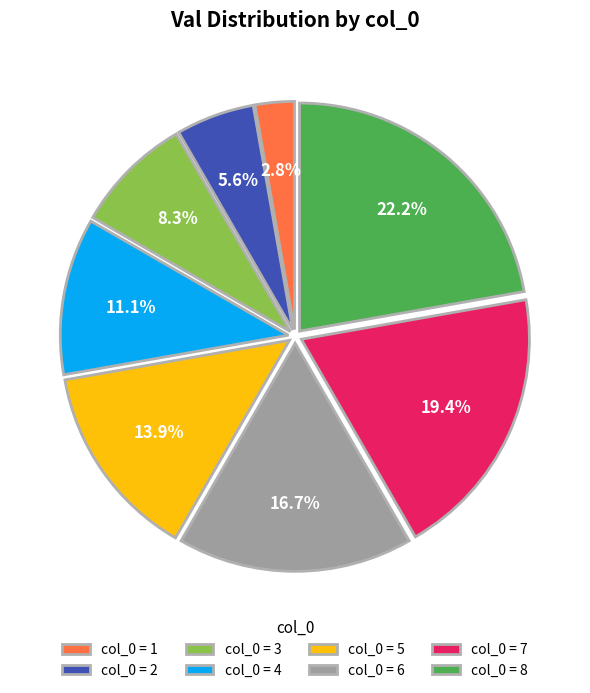

Rank the categories by value from highest to lowest.

col_0 = 8, col_0 = 7, col_0 = 6, col_0 = 5, col_0 = 4, col_0 = 3, col_0 = 2, col_0 = 1